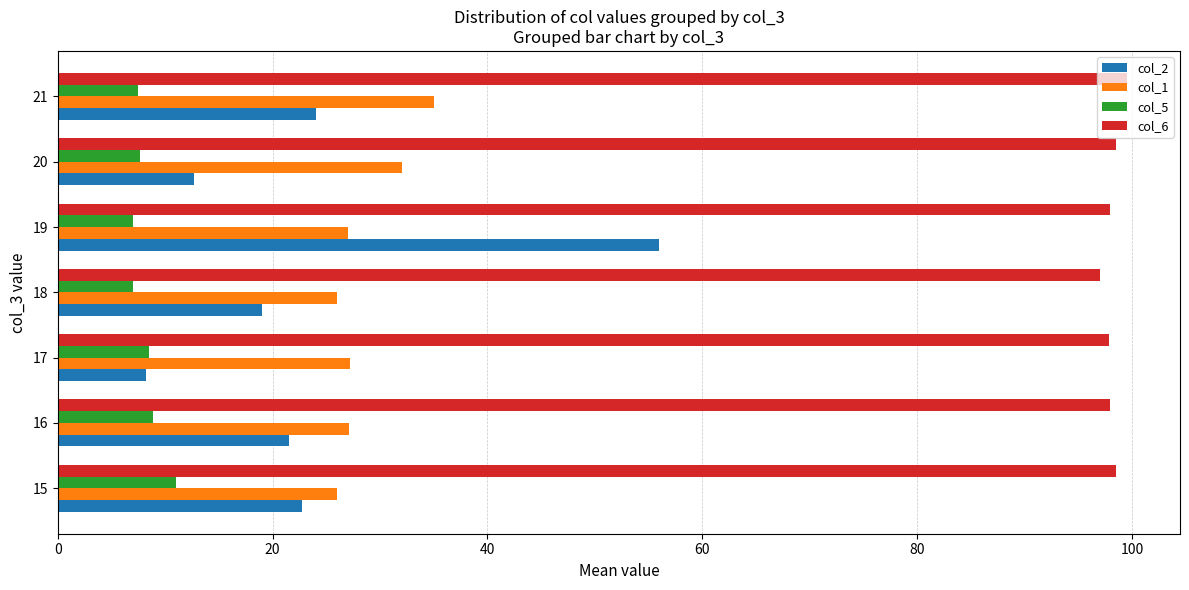

What is the average value of the col_5 series?

8.2